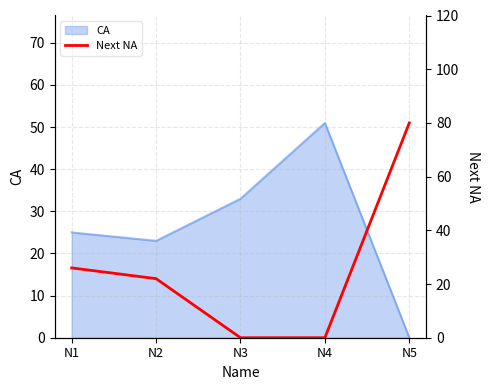

The chart shows a value of 0 at N4. True or false?

True